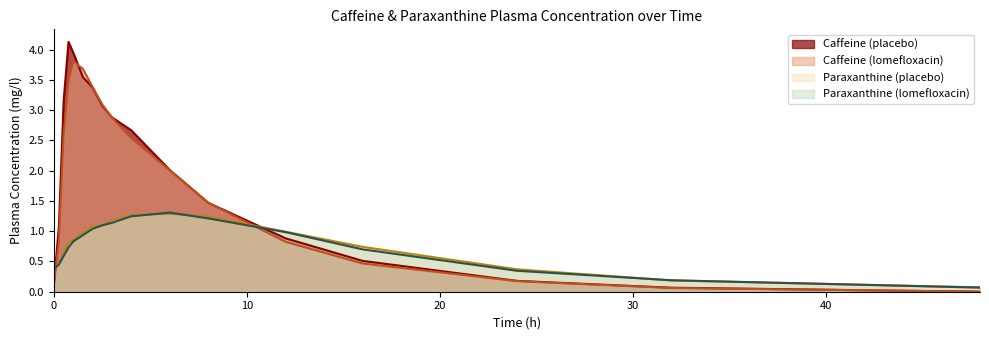

Reading left to right, what are all the values shown in this chart?

Caffeine (placebo): 0.2	1.1	3.2	4.1	3.9	3.5	3.4	3.1	2.9	2.7	2.0	1.5	0.9	0.5	0.2	0.1	0.0
Caffeine (lomefloxacin): 0.1	0.8	2.6	3.5	3.8	3.7	3.4	3.1	2.9	2.5	2.0	1.5	0.8	0.5	0.2	0.1	0.0
Paraxanthine (placebo): 0.4	0.5	0.6	0.8	0.9	1.0	1.1	1.1	1.2	1.3	1.3	1.2	1.0	0.7	0.4	0.2	0.1
Paraxanthine (lomefloxacin): 0.4	0.4	0.6	0.7	0.8	0.9	1.0	1.1	1.1	1.2	1.3	1.2	1.0	0.7	0.3	0.2	0.1